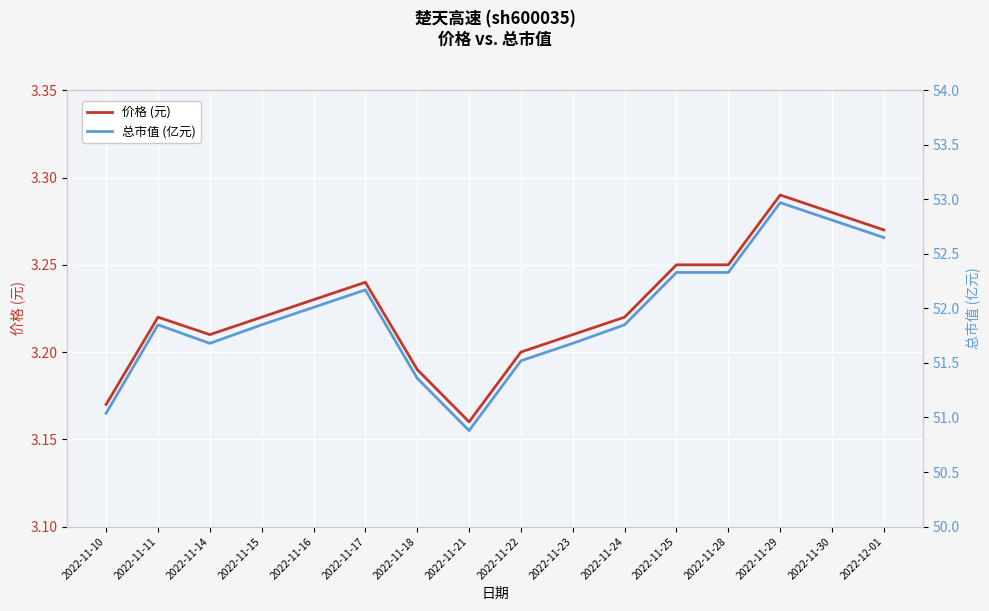

What is the spread (max minus min) of values at 2022-11-29?

49.7